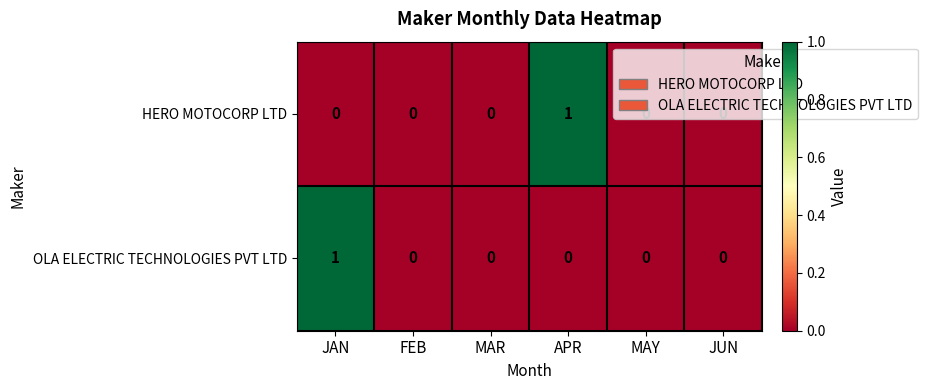

Which series changed the most between JAN and JUN?

OLA ELECTRIC TECHNOLOGIES PVT LTD